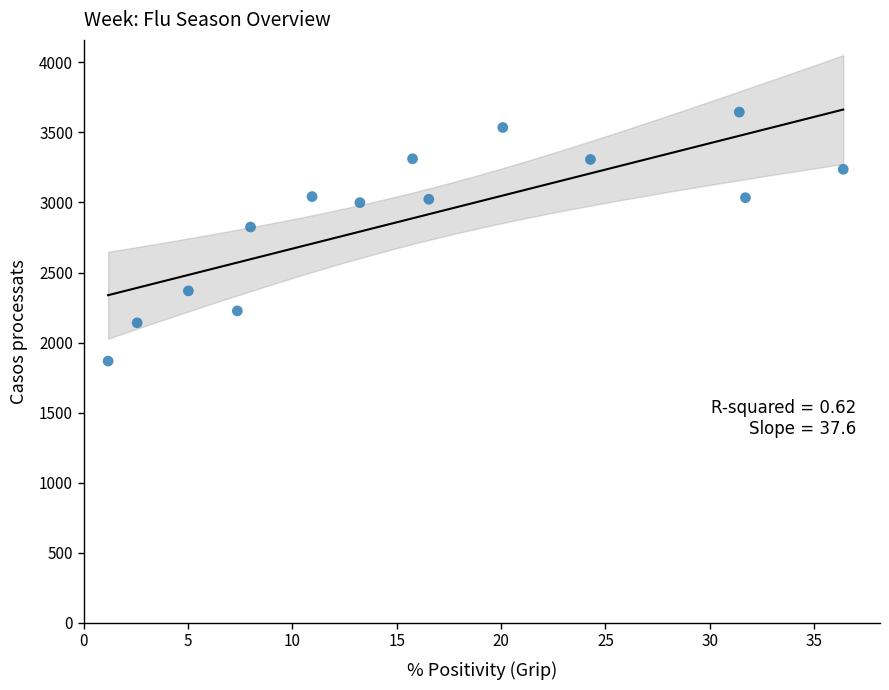

What Y value in the scatter plot is closest to 2756?

2825